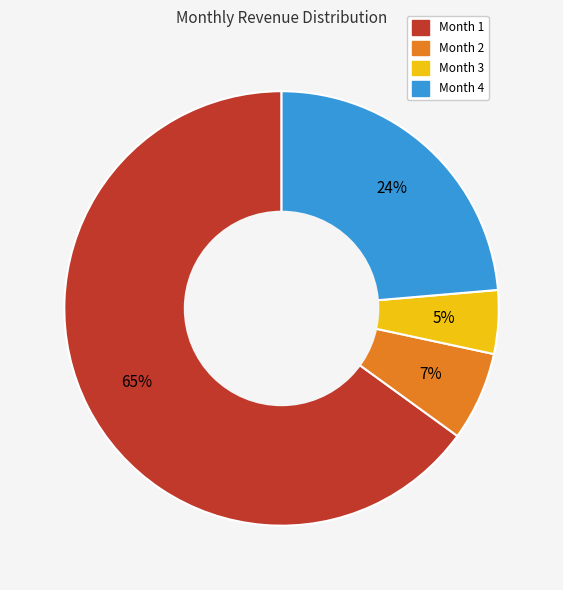

Is there any slice that represents more than half of the pie?

Yes